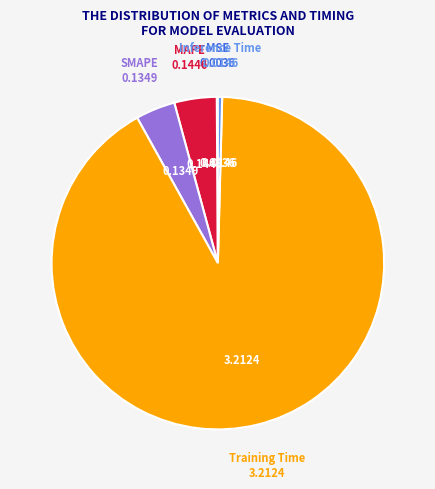

Do Inference Time and Training Time together represent more than half of the pie?

Yes